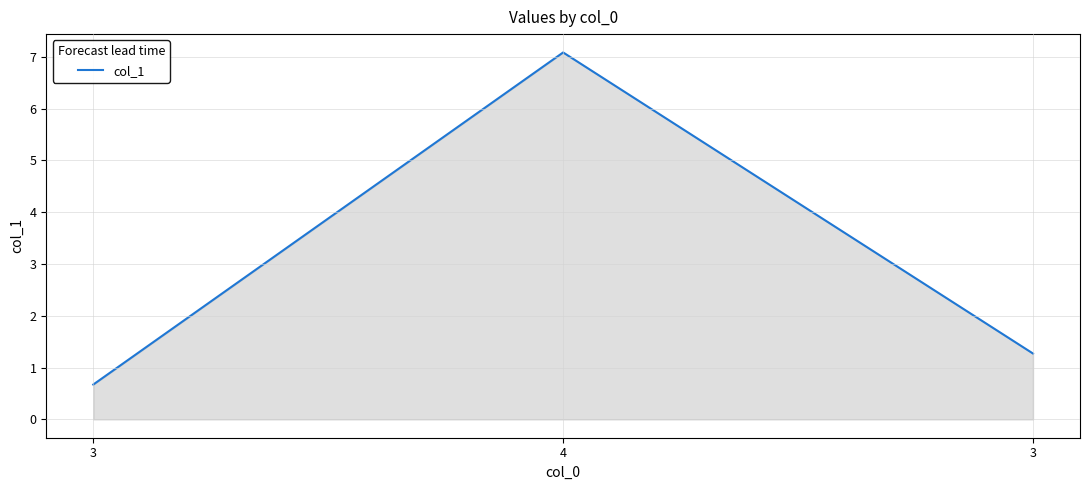

What is the change in value from 3 to 4?

+6.4